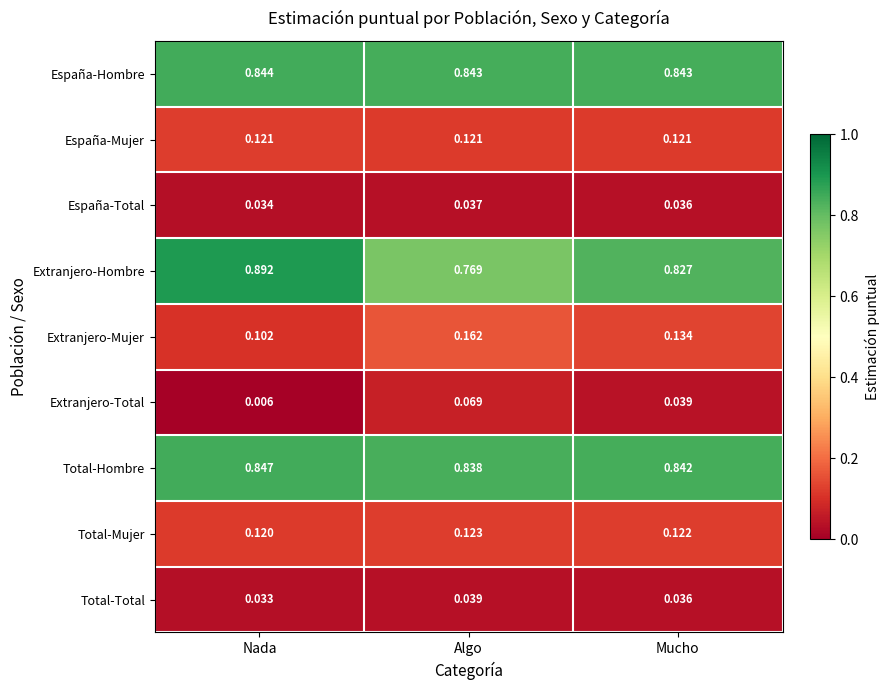

Which series has the largest range (max minus min)?

Extranjero-Hombre